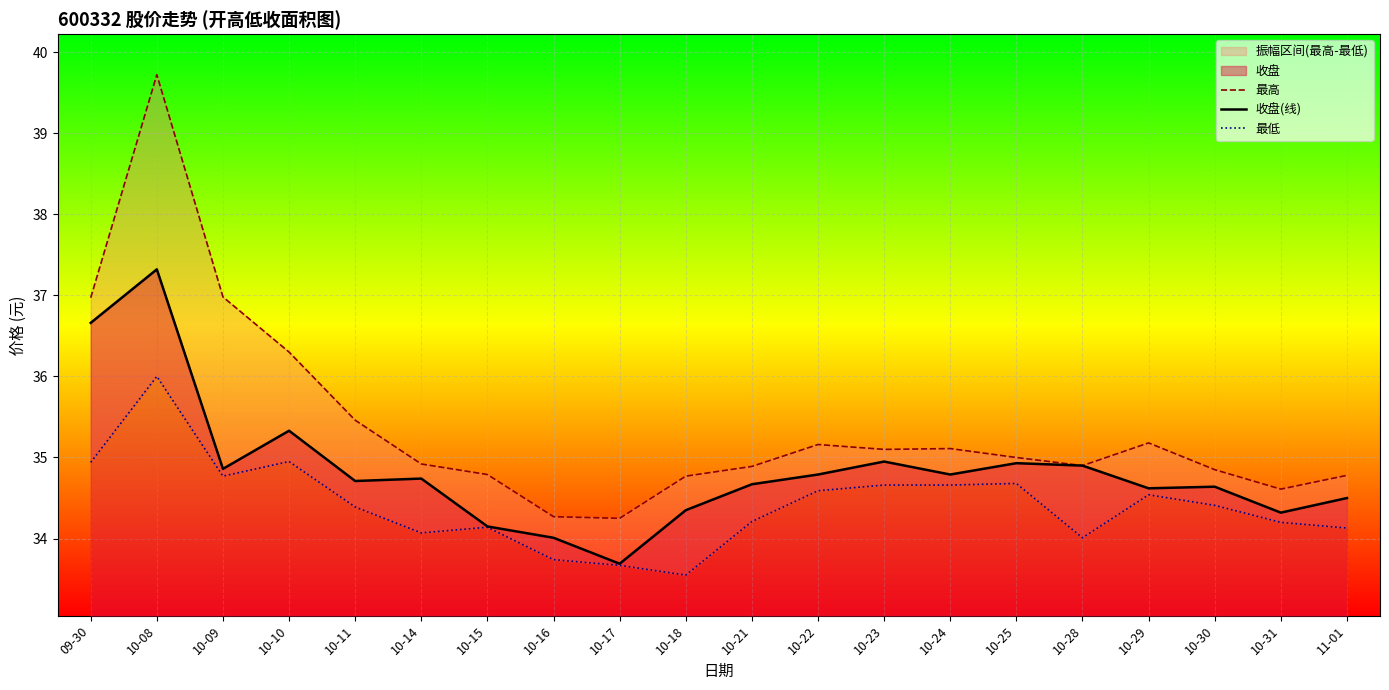

What is the sum of the 收盘(线) values at 10-16 and 10-31?

68.3